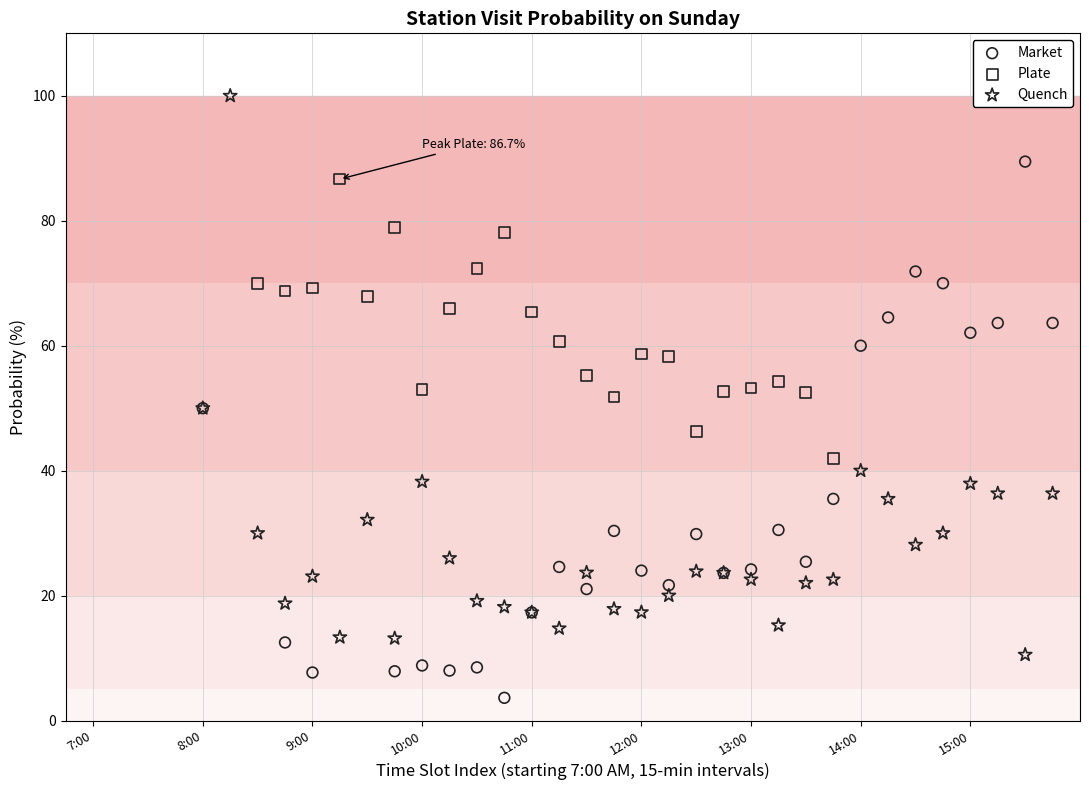

Which series contains the lowest Y value?

Market